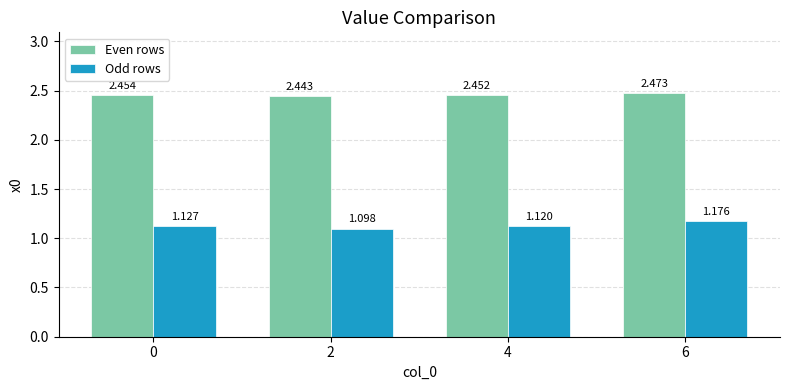

List the series in order of their overall mean, highest first.

Even rows, Odd rows